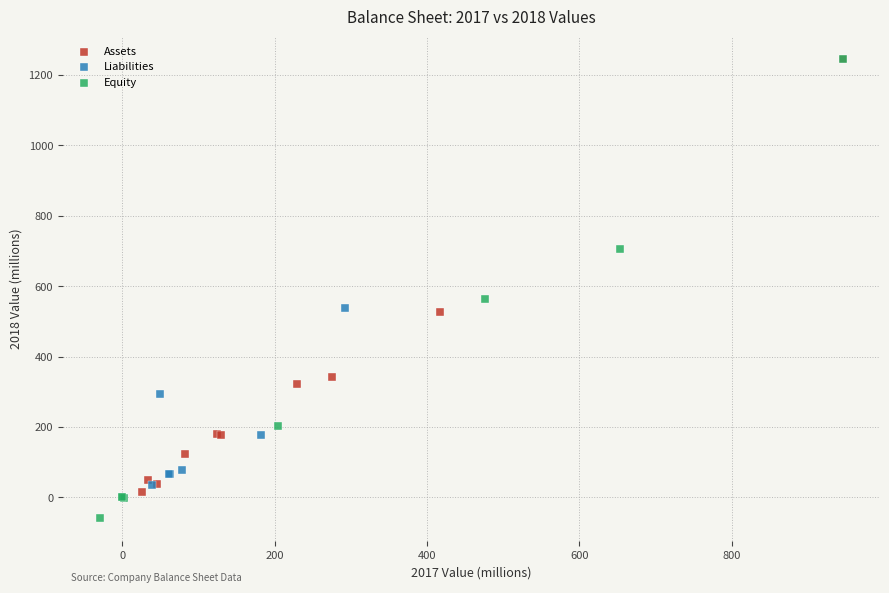

What are all the series names shown in the legend?

Assets, Liabilities, Equity